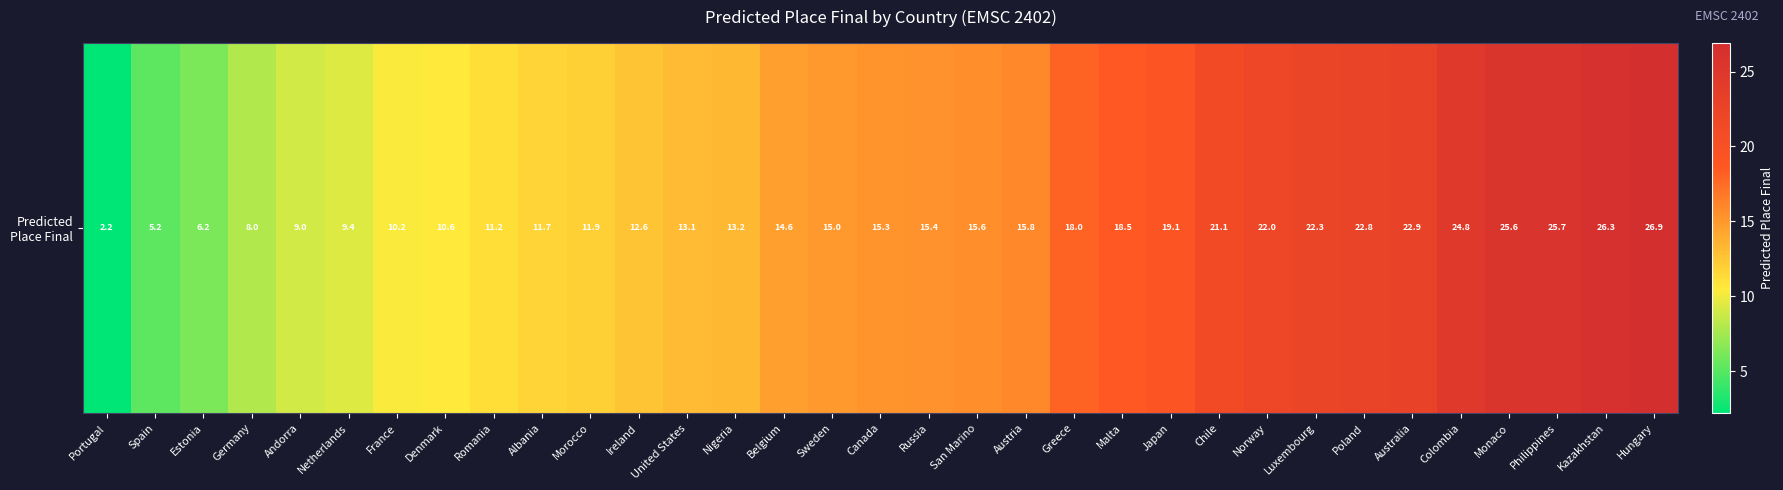

Where is the data nearest to the value 14?

Belgium